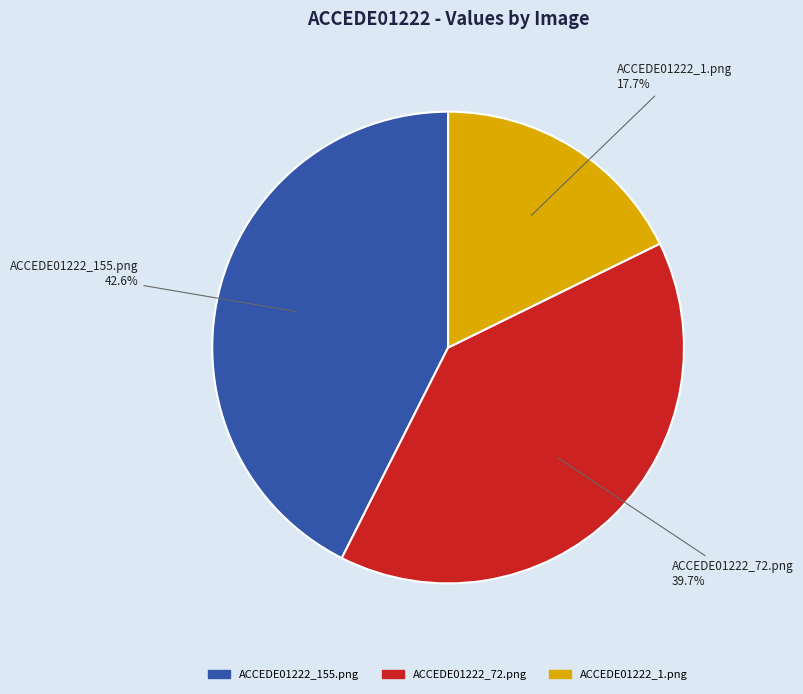

Does any single category account for the majority?

No